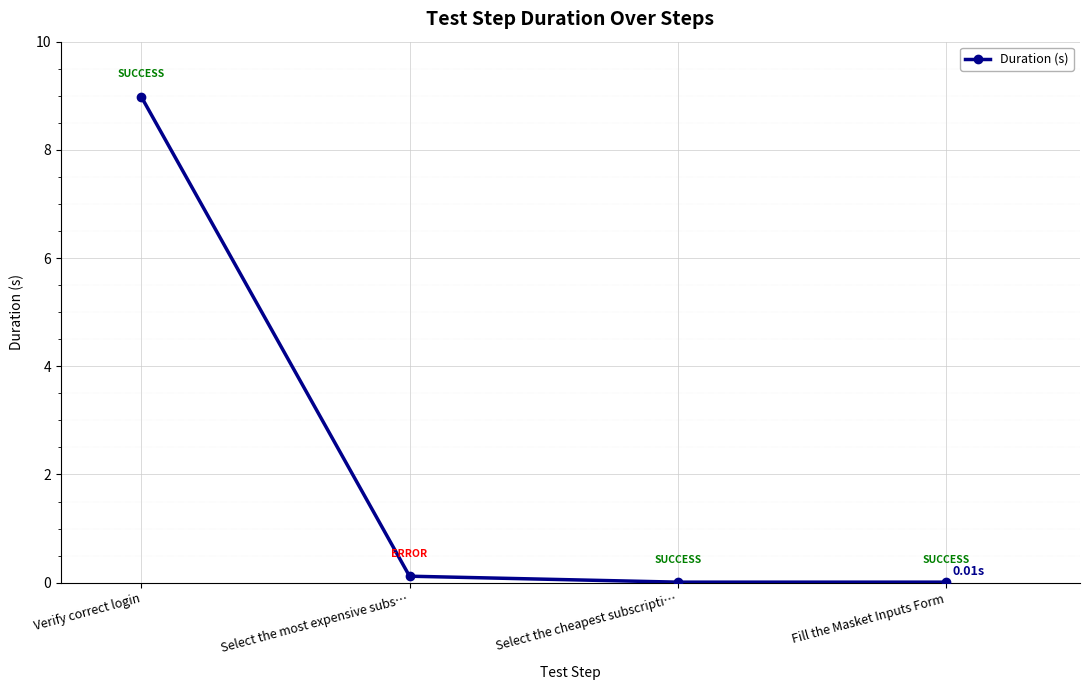

What is the maximum value shown in the chart?

9.0